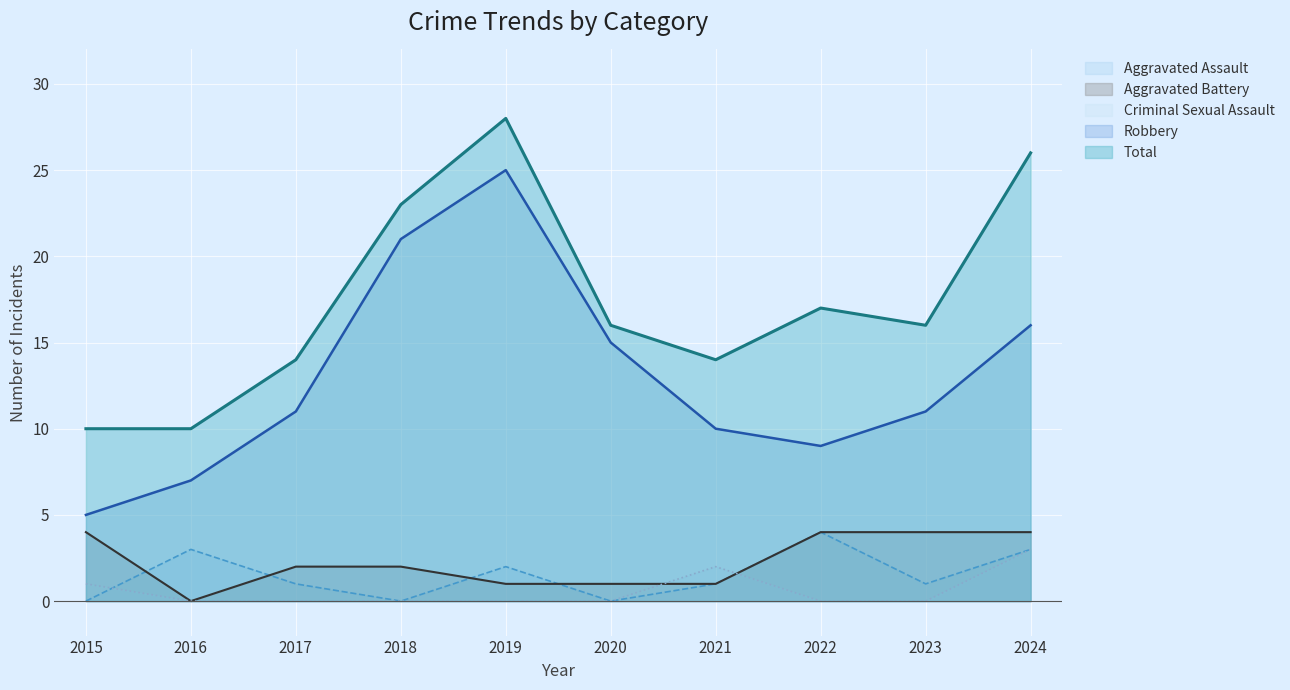

How many lines are shown in the chart?

5